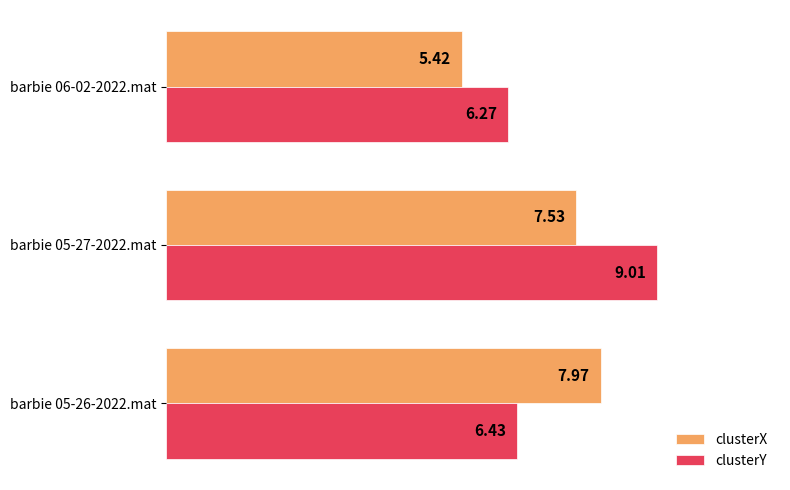

Which series changed the most between barbie 05-27-2022.mat and barbie 06-02-2022.mat?

clusterY